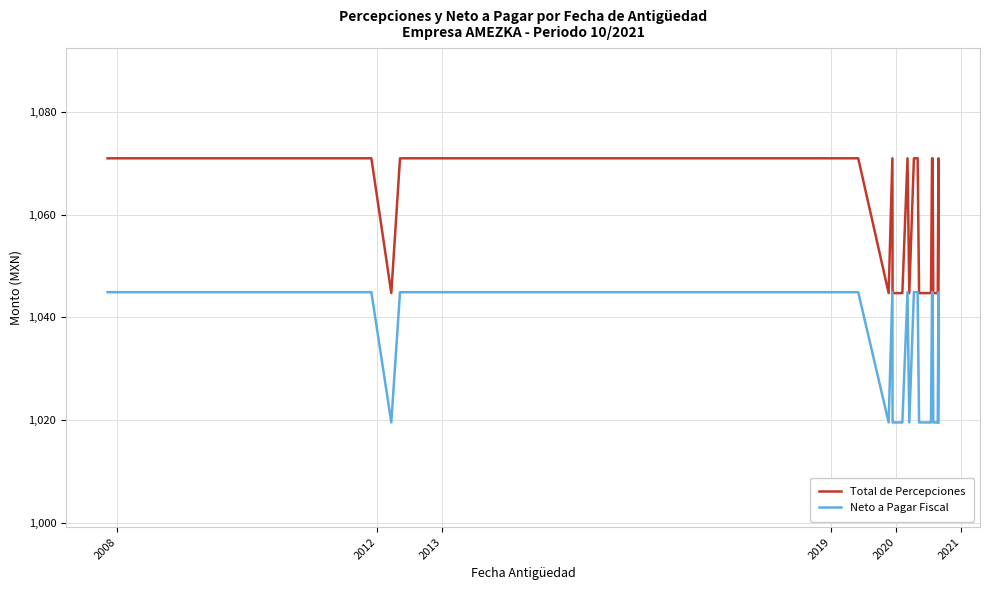

Does the chart display data point markers on the line(s)?

No